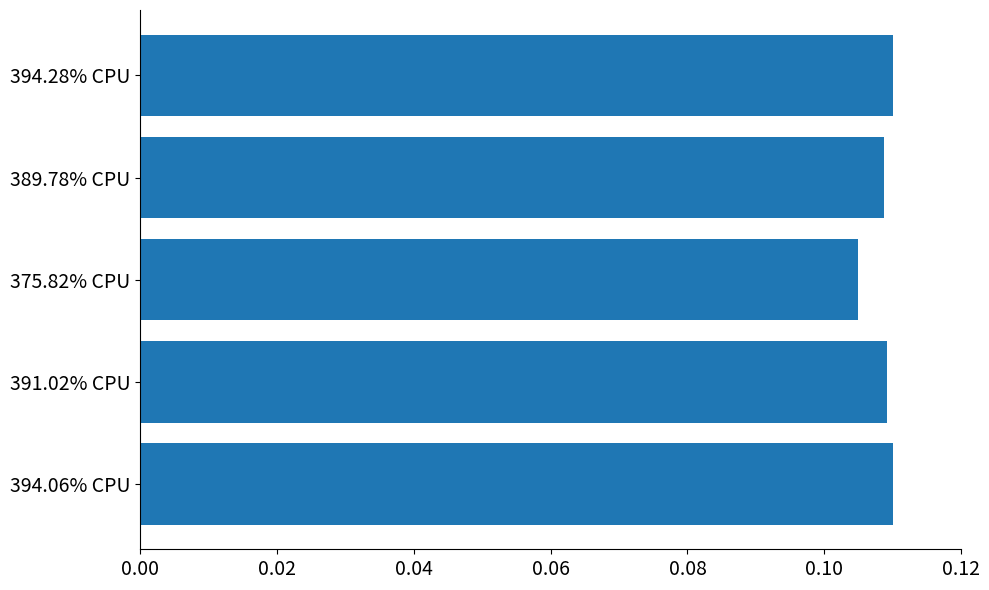

Between 391.02% CPU and 375.82% CPU, which is larger?

391.02% CPU